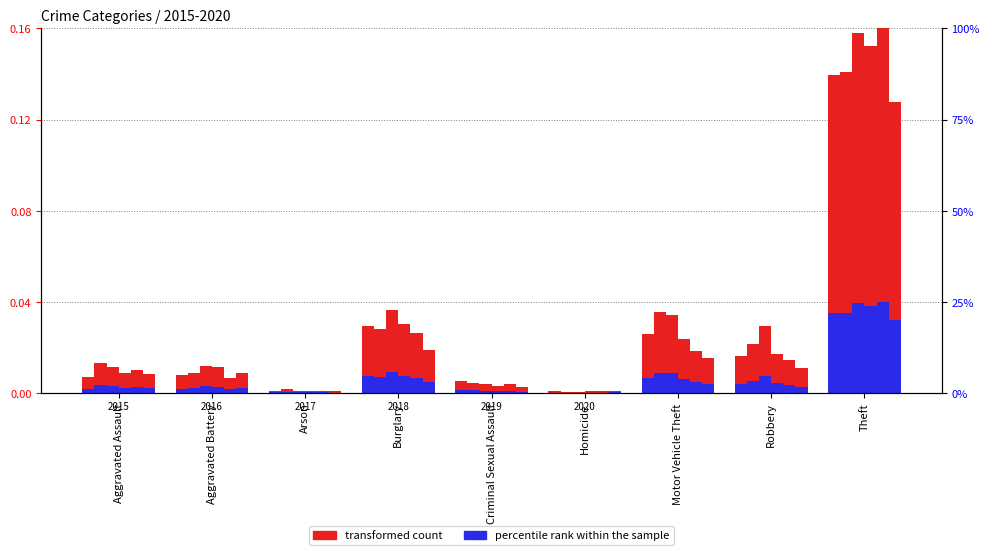

Which has a higher value, Criminal Sexual Assault or Motor Vehicle Theft?

Motor Vehicle Theft